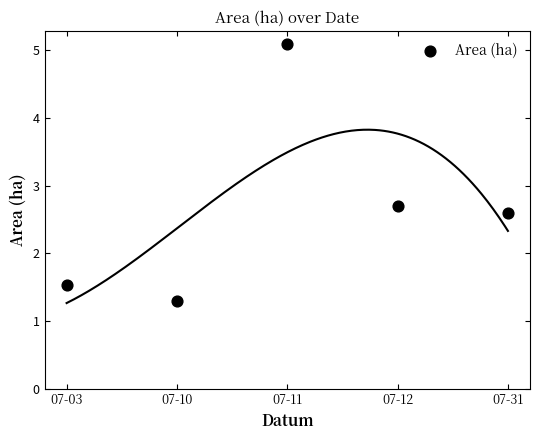

What Y value in the scatter plot is closest to 3?

2.7